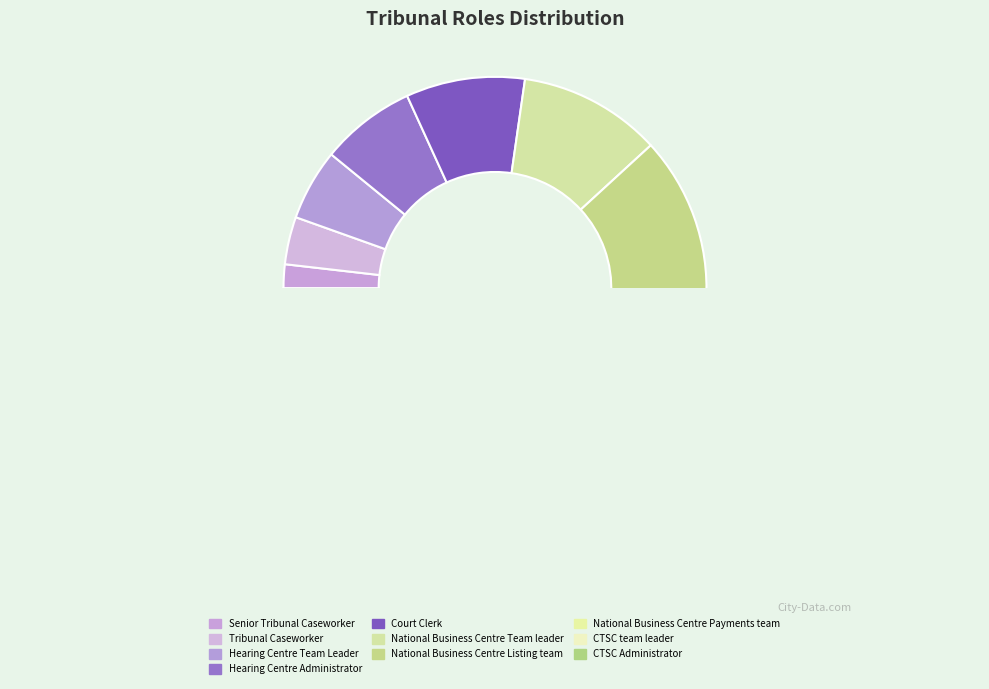

The Tribunal Caseworker slice represents 10% of the pie. True or false?

False